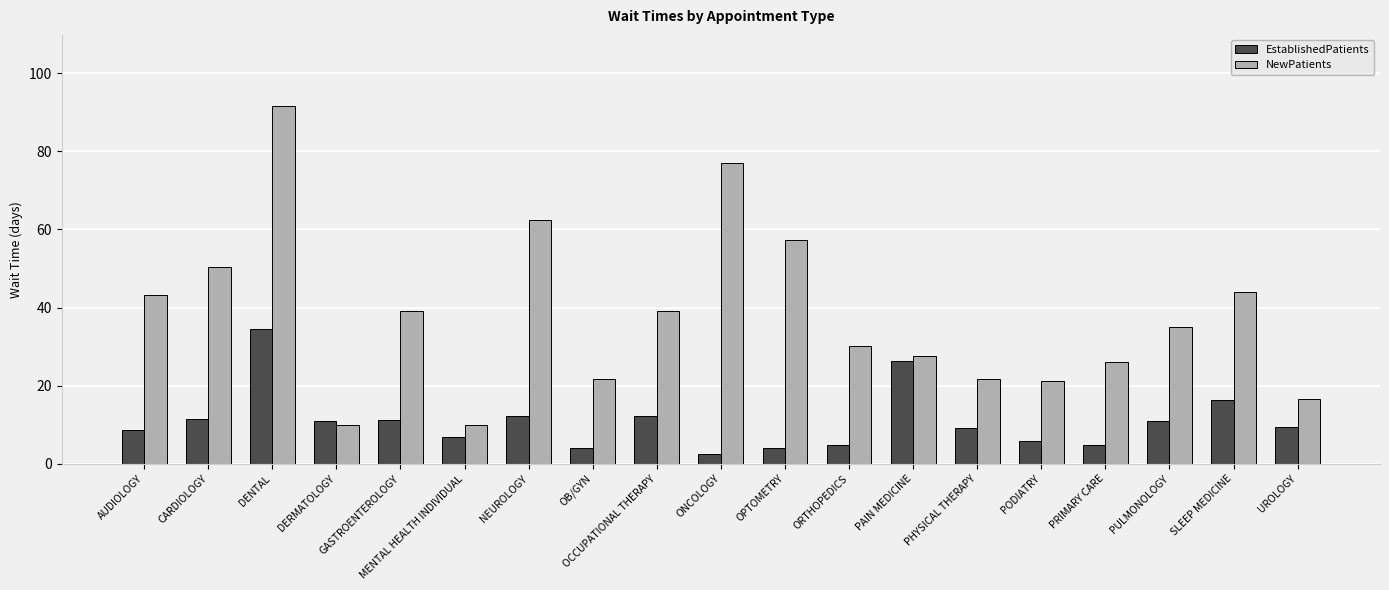

At which label does NewPatients reach its peak?

DENTAL